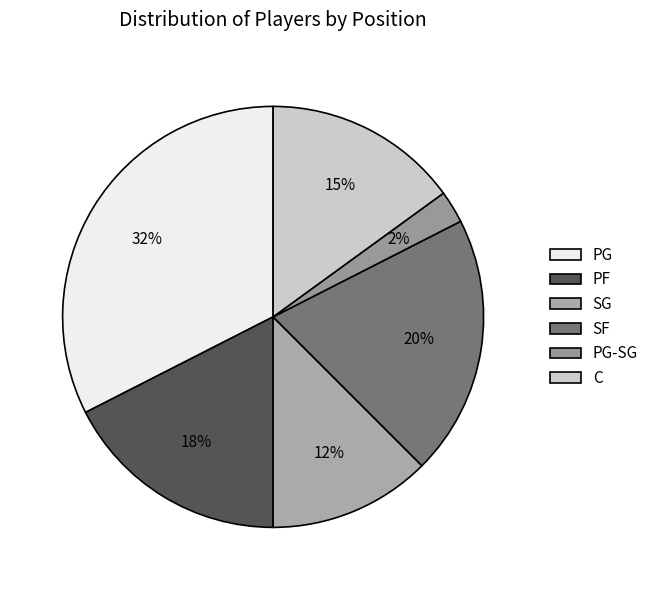

Which slice is the largest?

PG